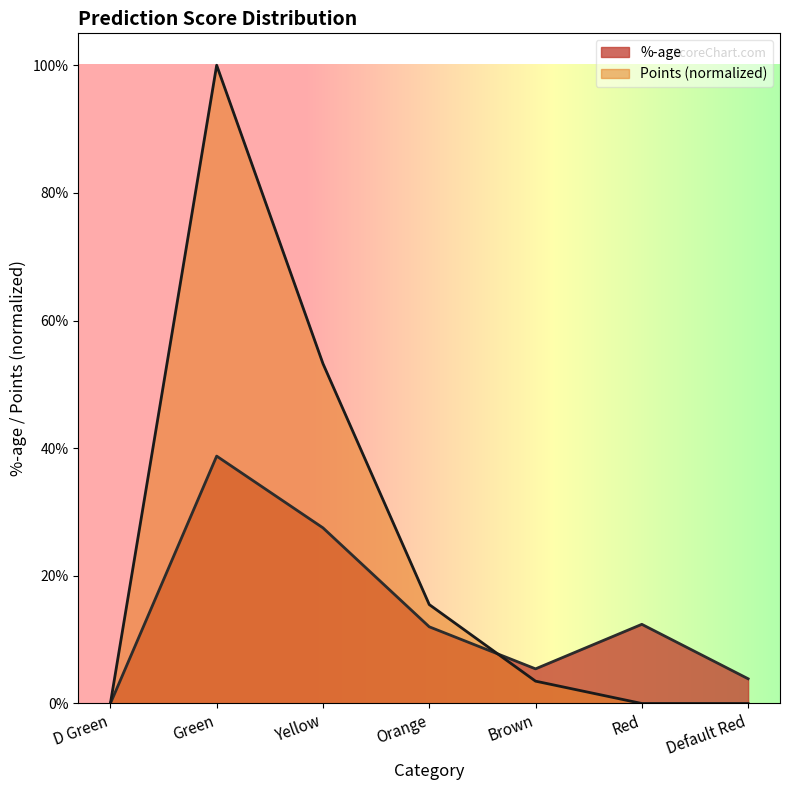

Between which two adjacent categories do Points and %-age first intersect?

Orange and Brown